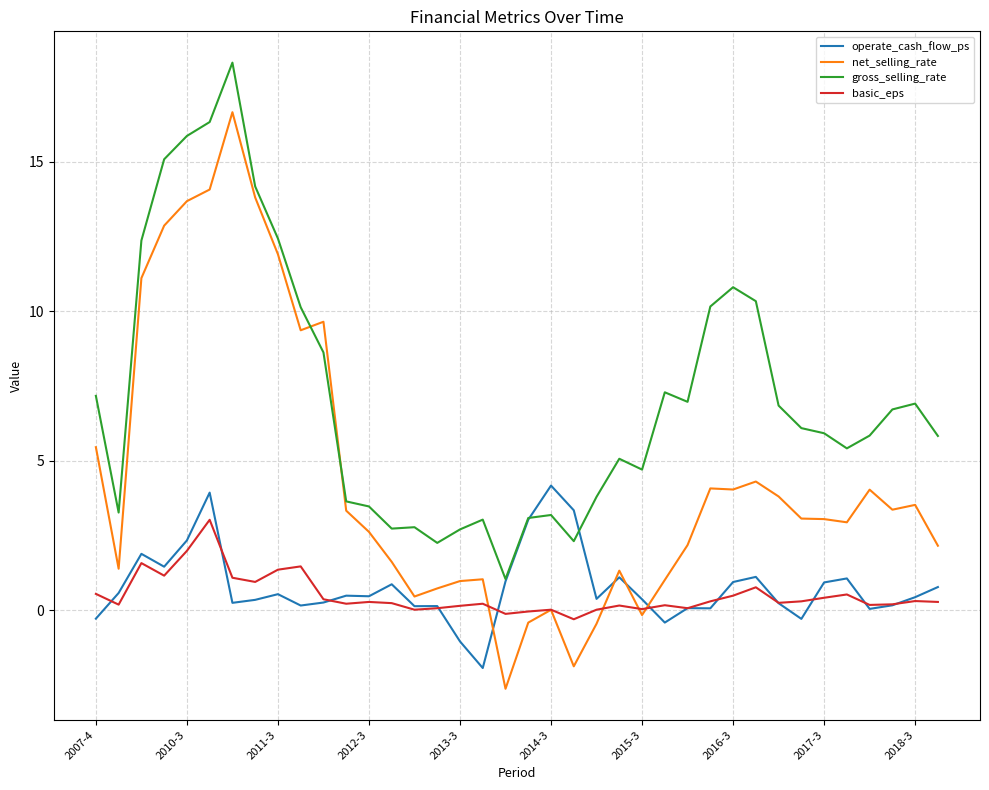

True or false: operate_cash_flow_ps and basic_eps cross at least once.

True